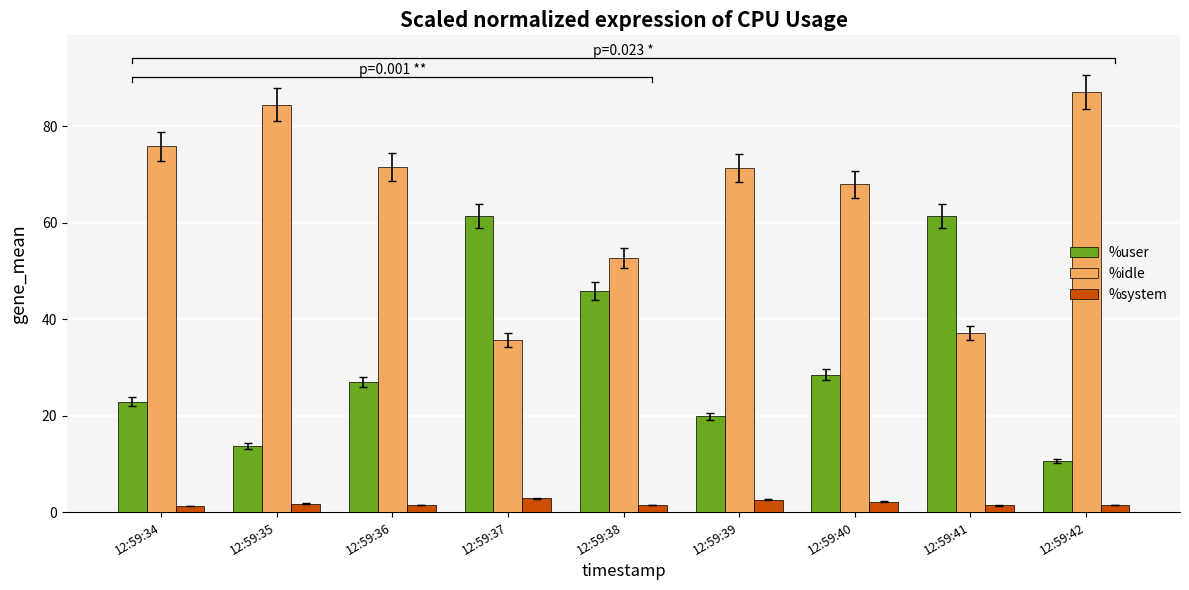

True or false: %system has a value of 2.1 at 12:59:40.

True